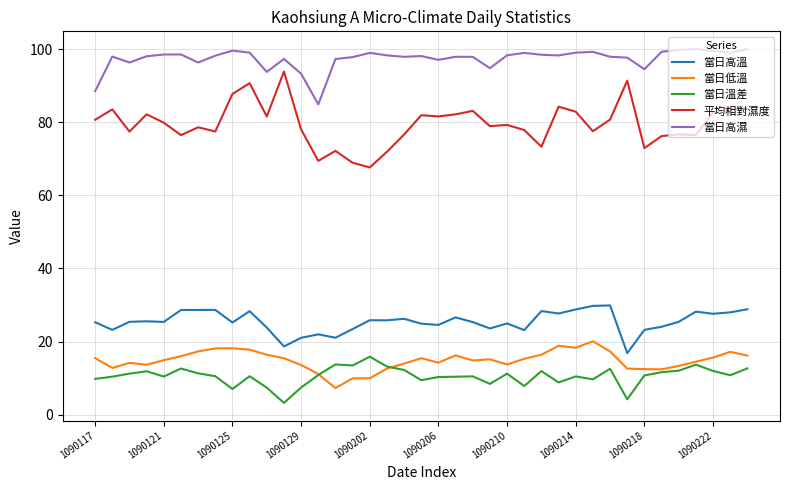

Which series has the largest total across all categories?

當日高濕